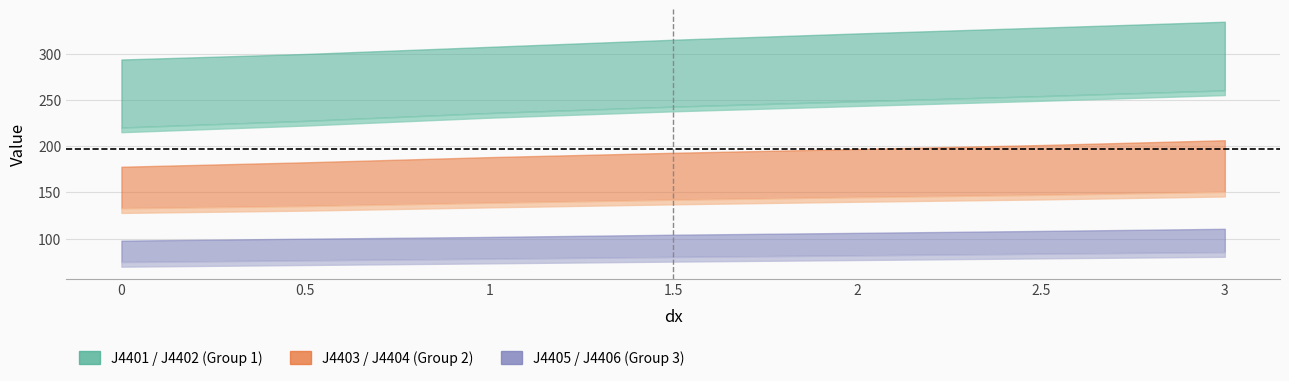

Does the chart display data point markers on the line(s)?

No